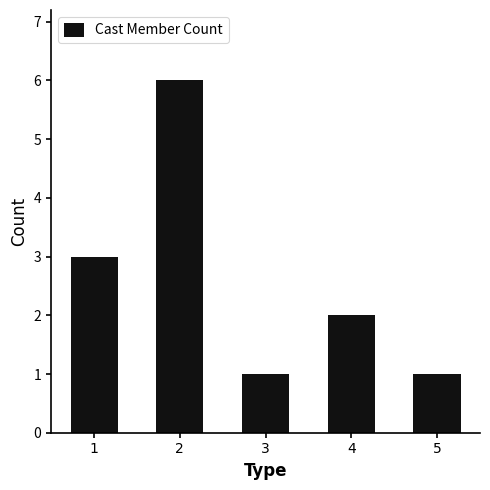

Reading left to right, list all the values displayed in this chart.

3	6	1	2	1